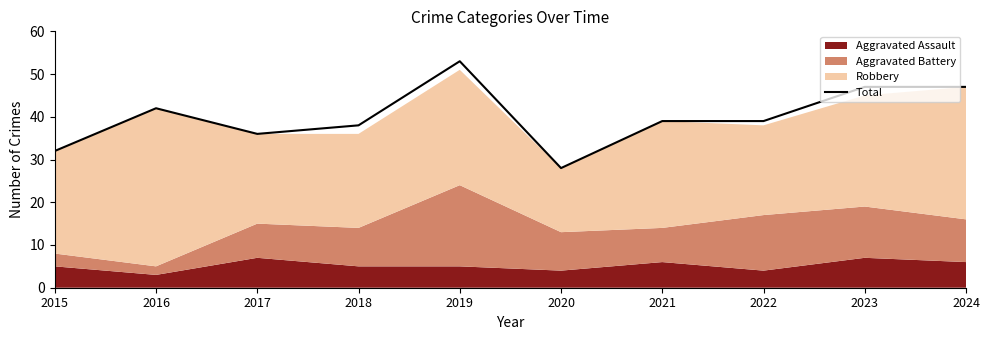

Rank the categories by value from highest to lowest.

2019, 2023, 2024, 2016, 2021, 2022, 2018, 2017, 2015, 2020